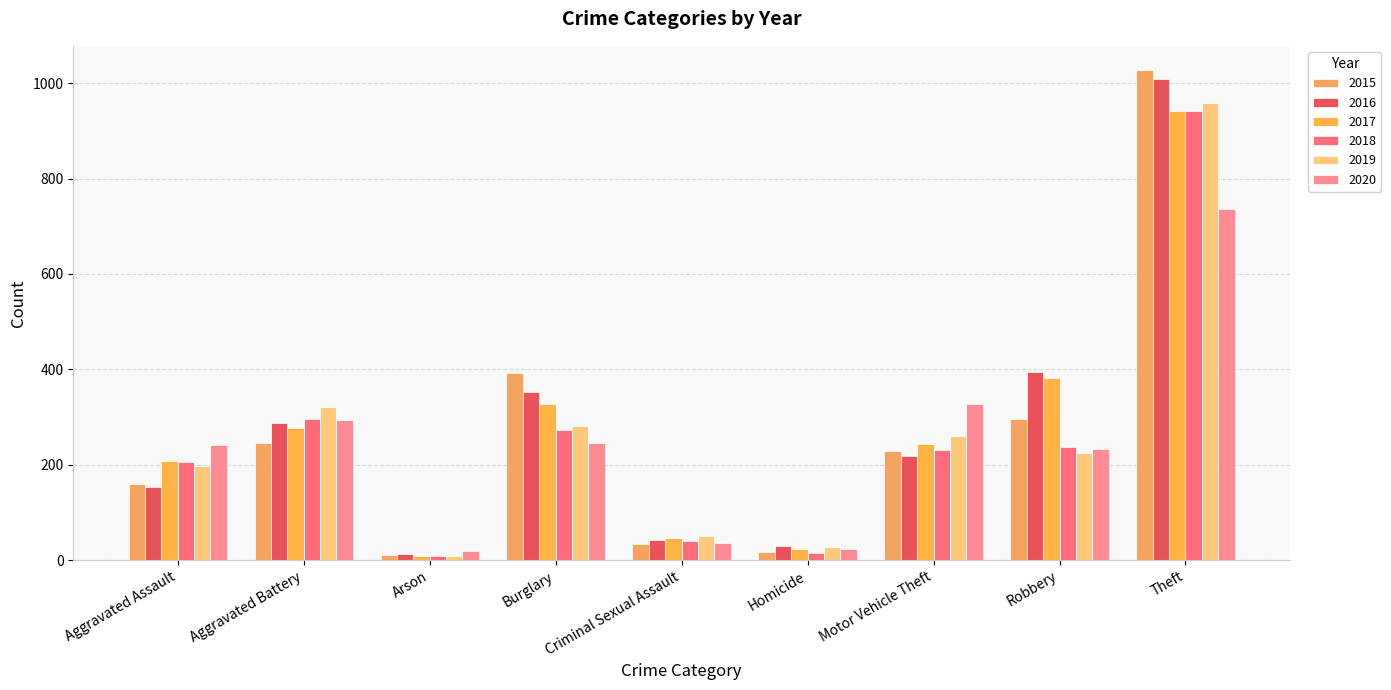

What is the minimum value for 2016?

13